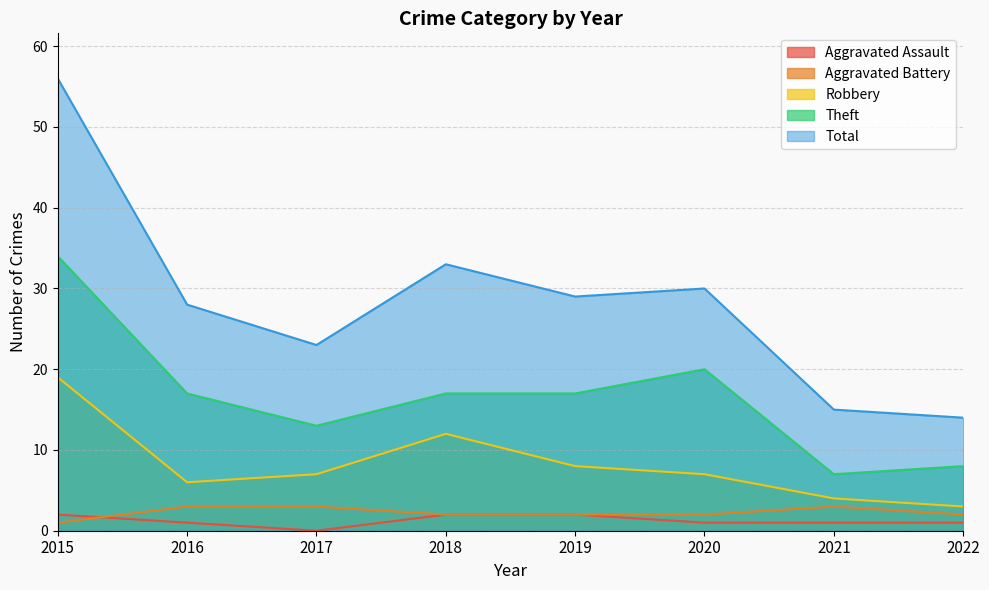

True or false: Theft and Total intersect in this chart.

False